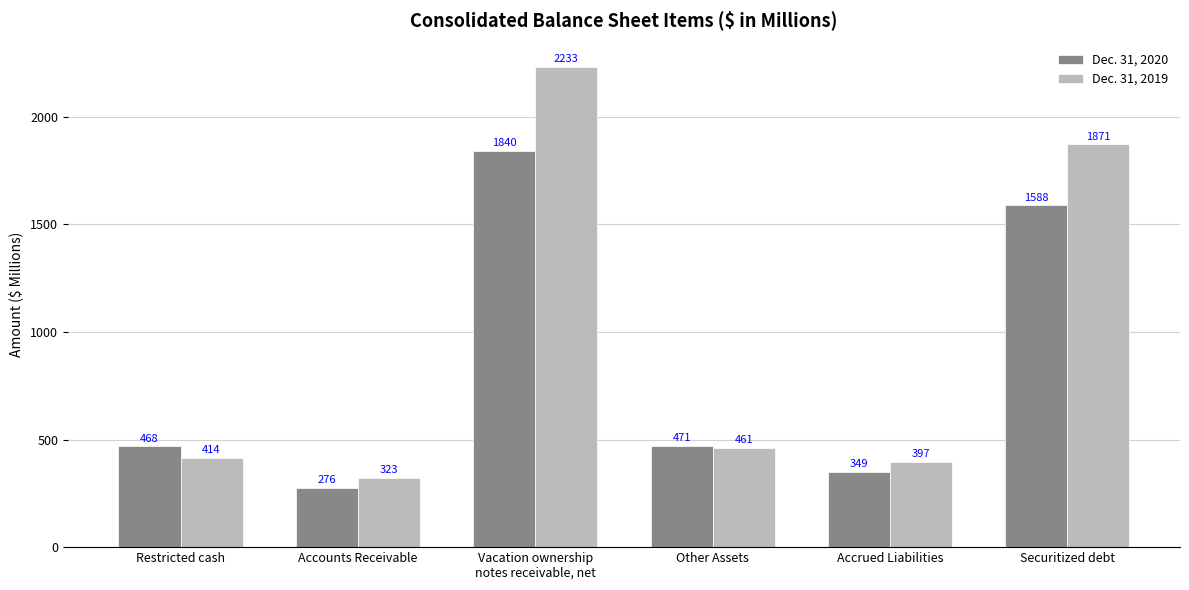

What position from the left is Securitized debt?

6